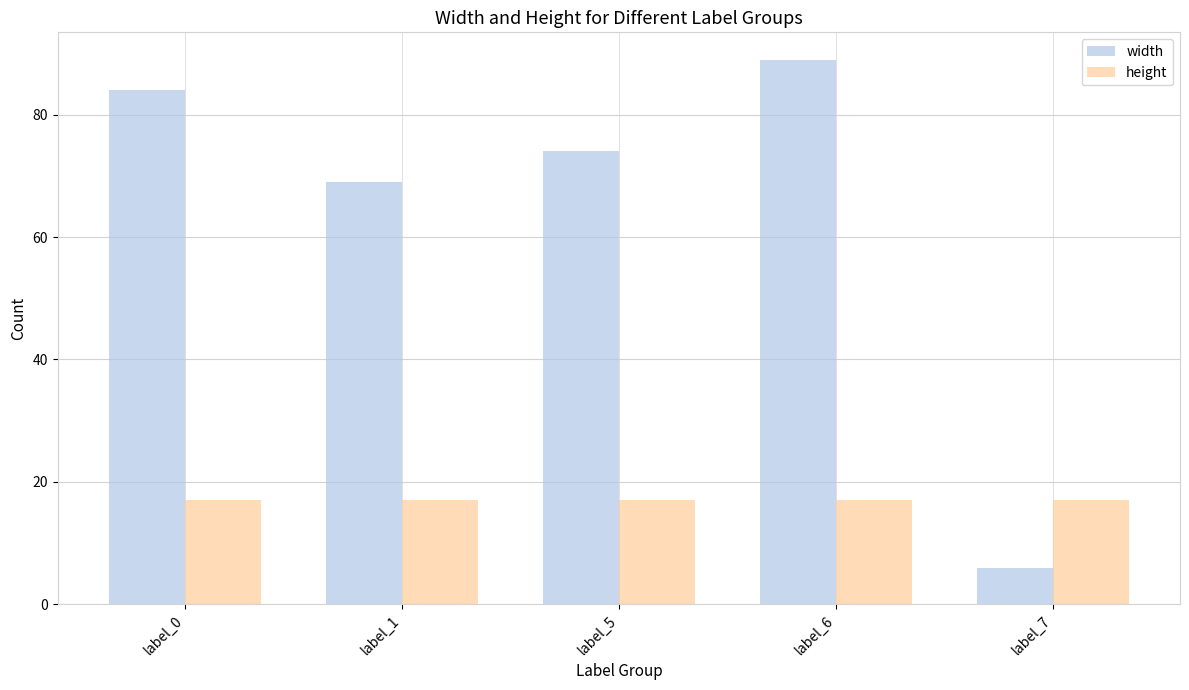

What is the difference between the second highest and second lowest values in the width series?

15